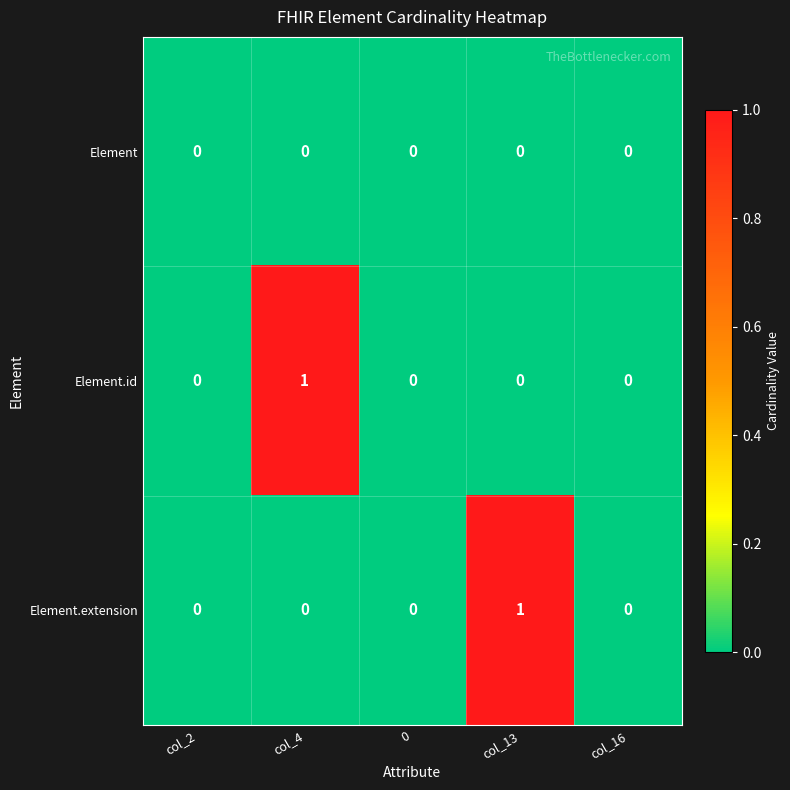

Is it true that Element.id equals 0 at 0?

True